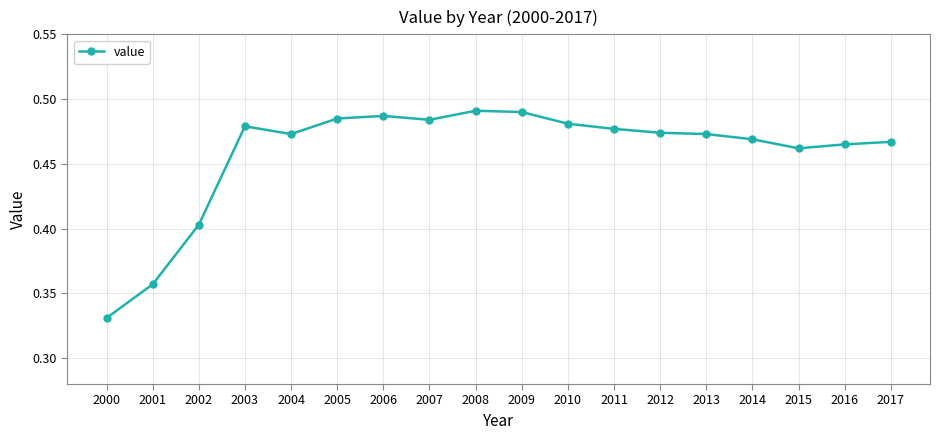

At which category does the data reach its first local valley?

2004